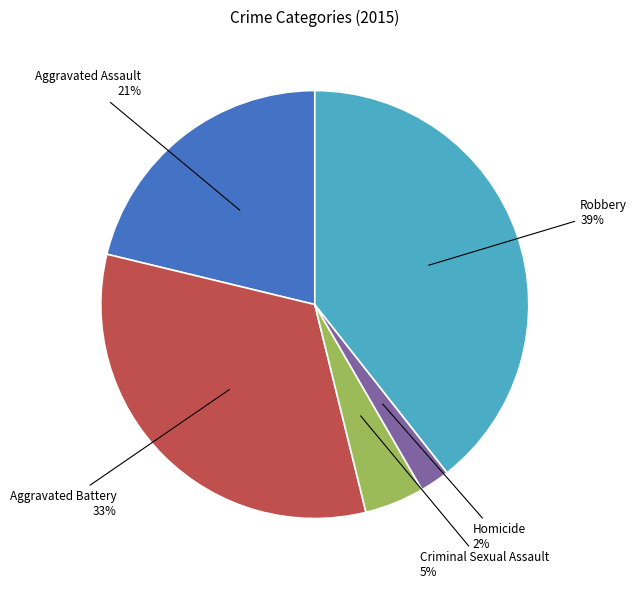

To the nearest percent, what percentage of the pie is Robbery?

39%